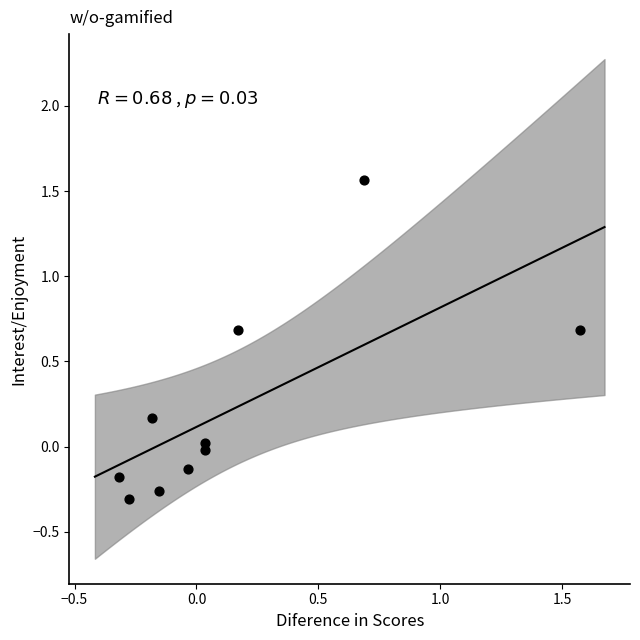

What is the range of Y values (max minus min)?

1.9